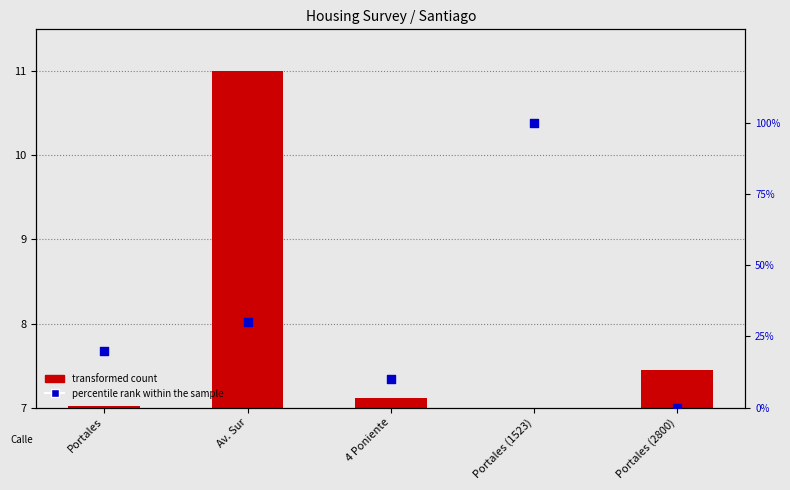

At which category is the sum across all series the highest?

Portales (1523)